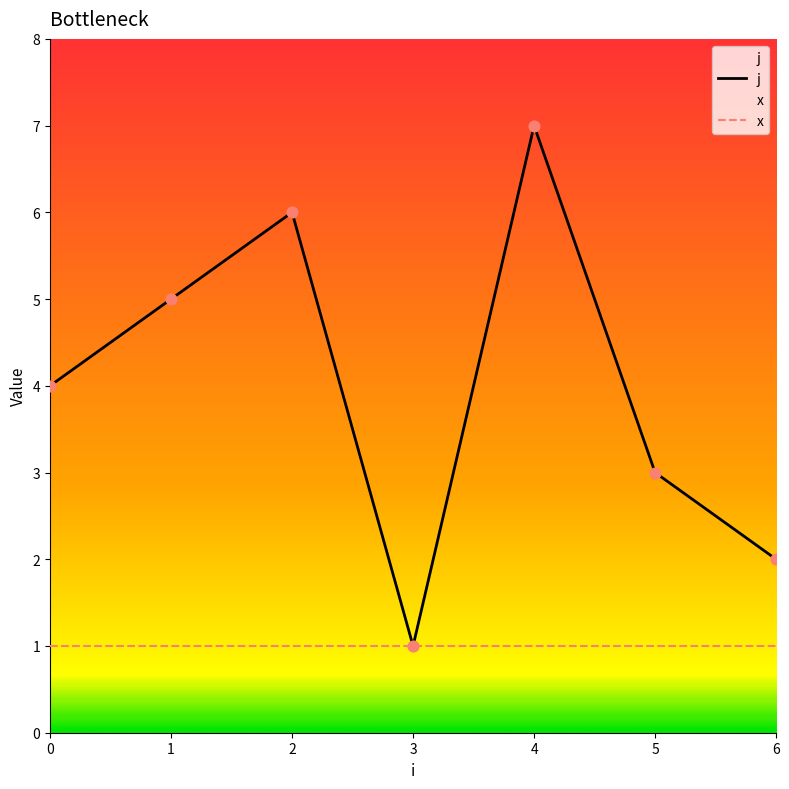

At how many categories does at least one series exceed 4?

3